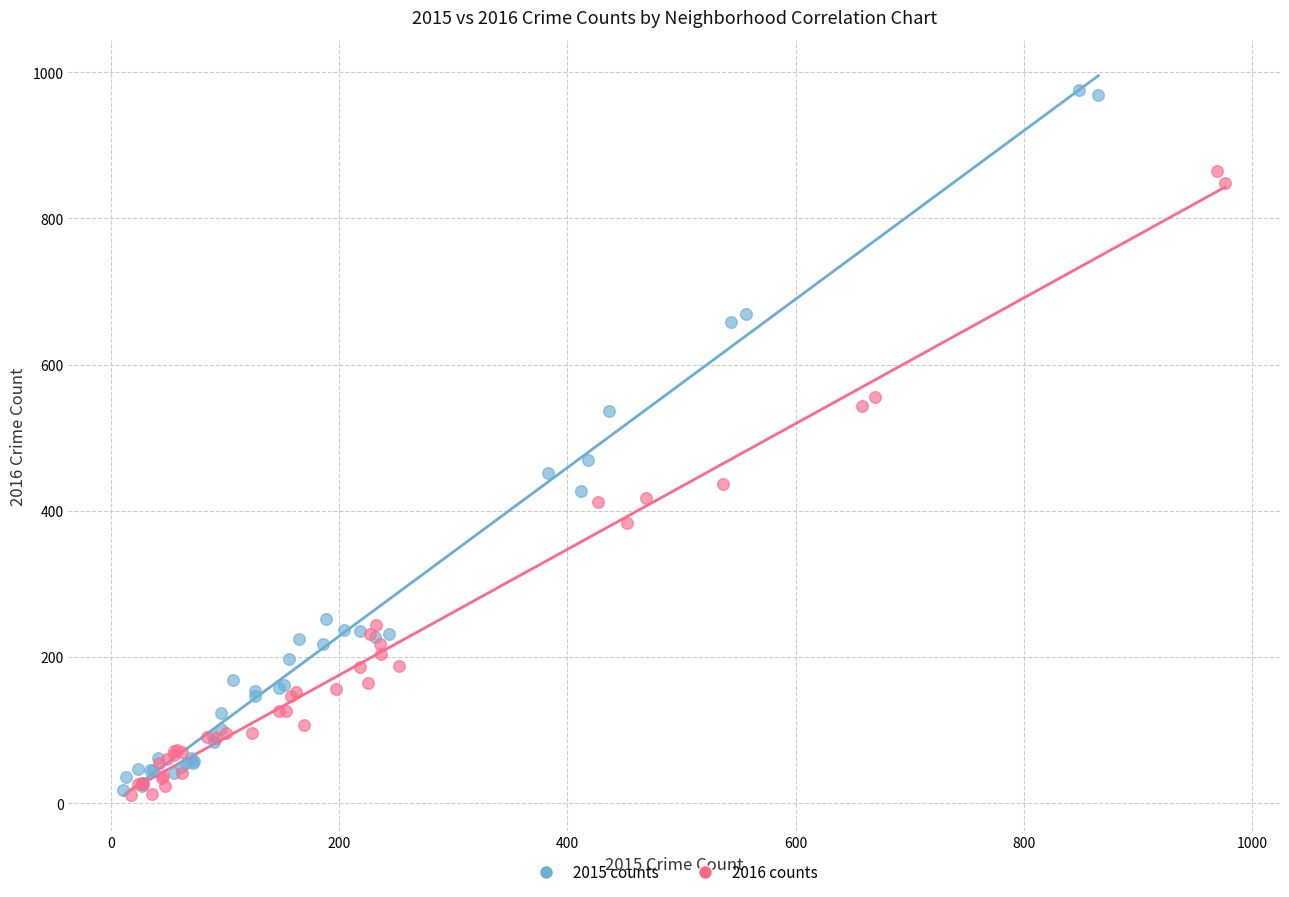

What are all the series names shown in the legend?

2015 counts, 2016 counts